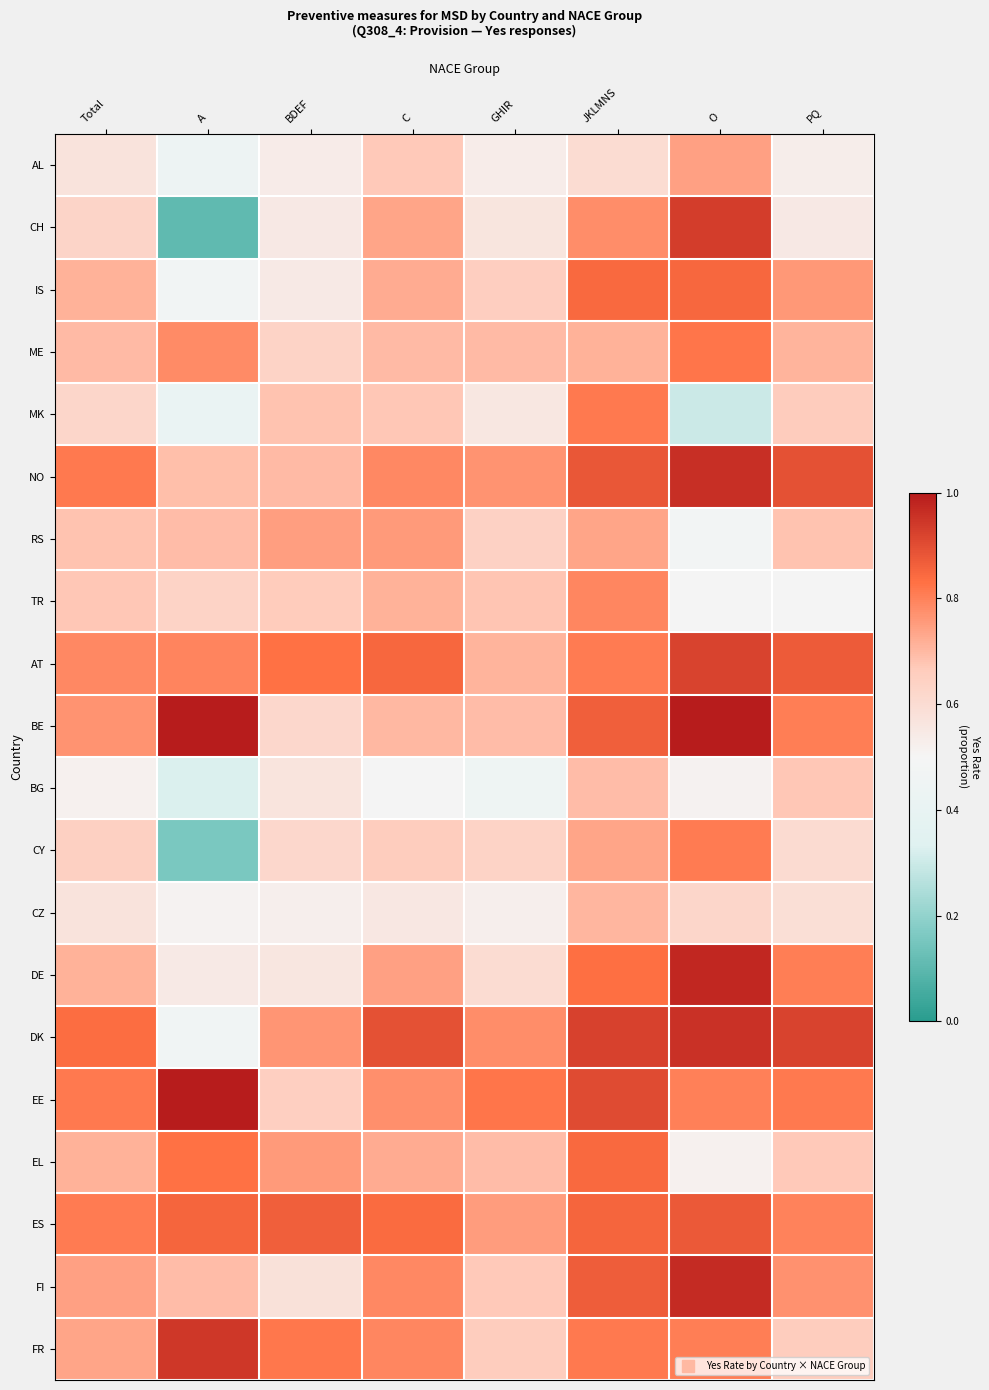

What is the total value across all series at GHIR?

13.1